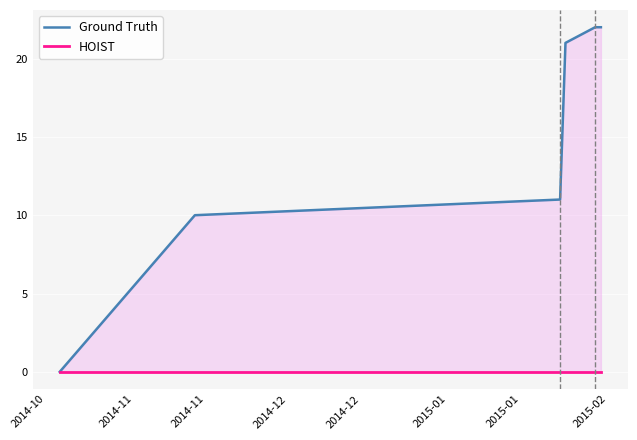

True or false: Ground Truth has a value of 0 at 2014-10.

True